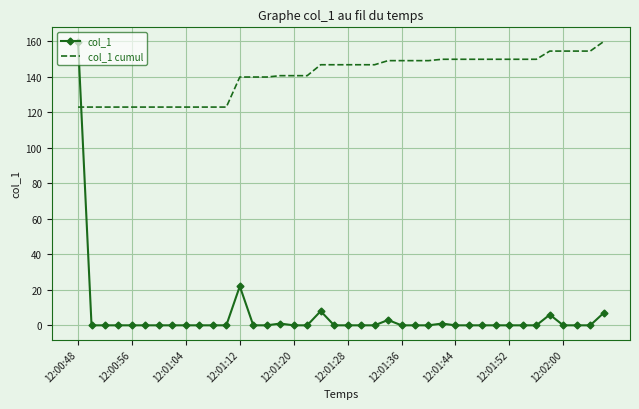

Which series has the widest spread of values?

col_1